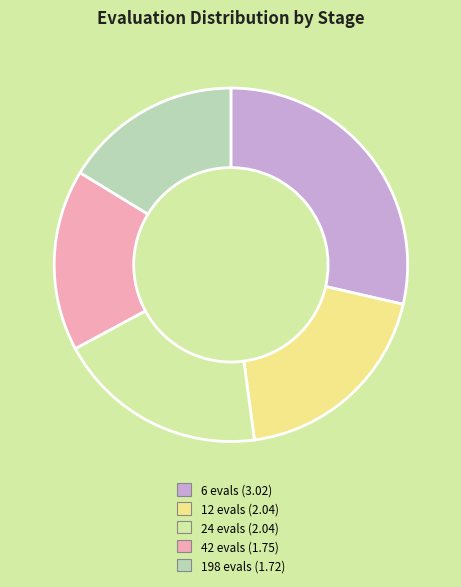

Which has a higher value, 24 evals or 42 evals?

24 evals